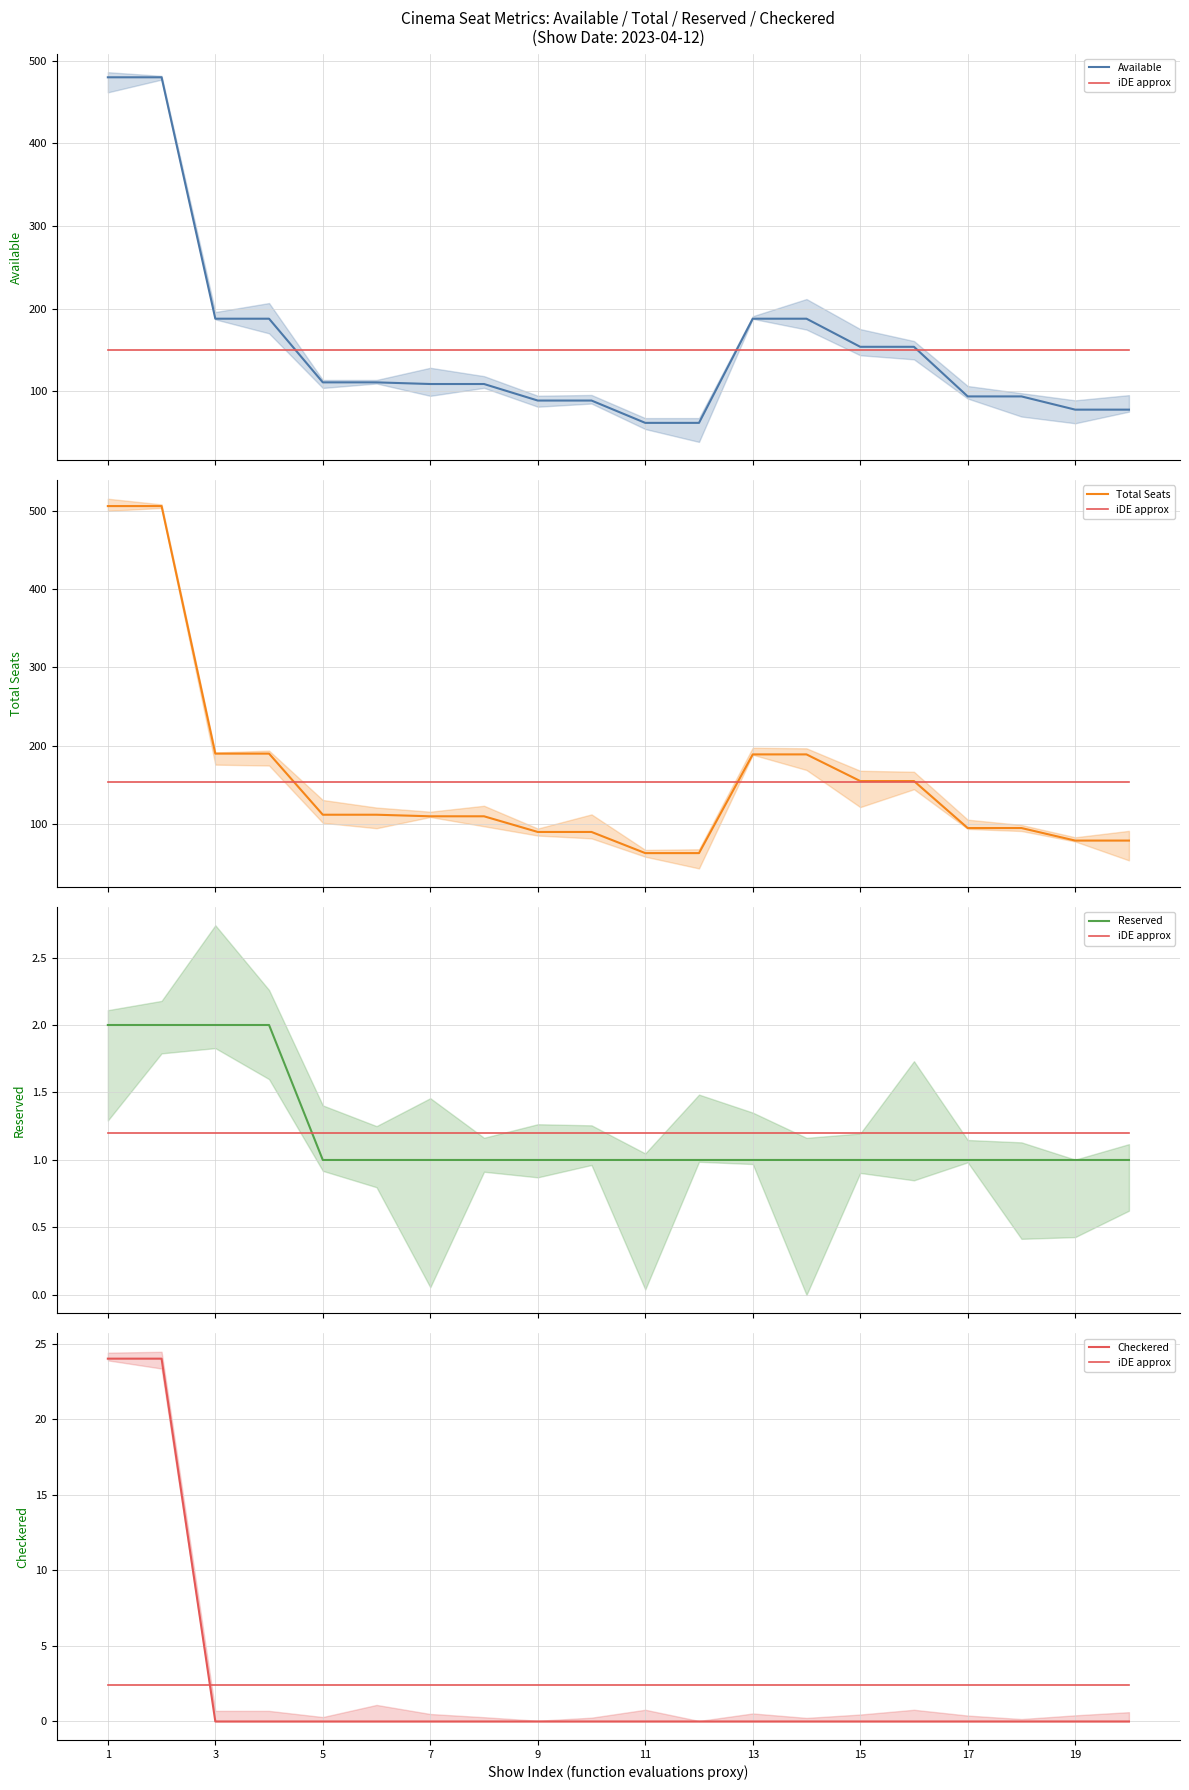

List the series in order of their peak value, lowest first.

Reserved, iDE approx, Checkered, Available, Total Seats